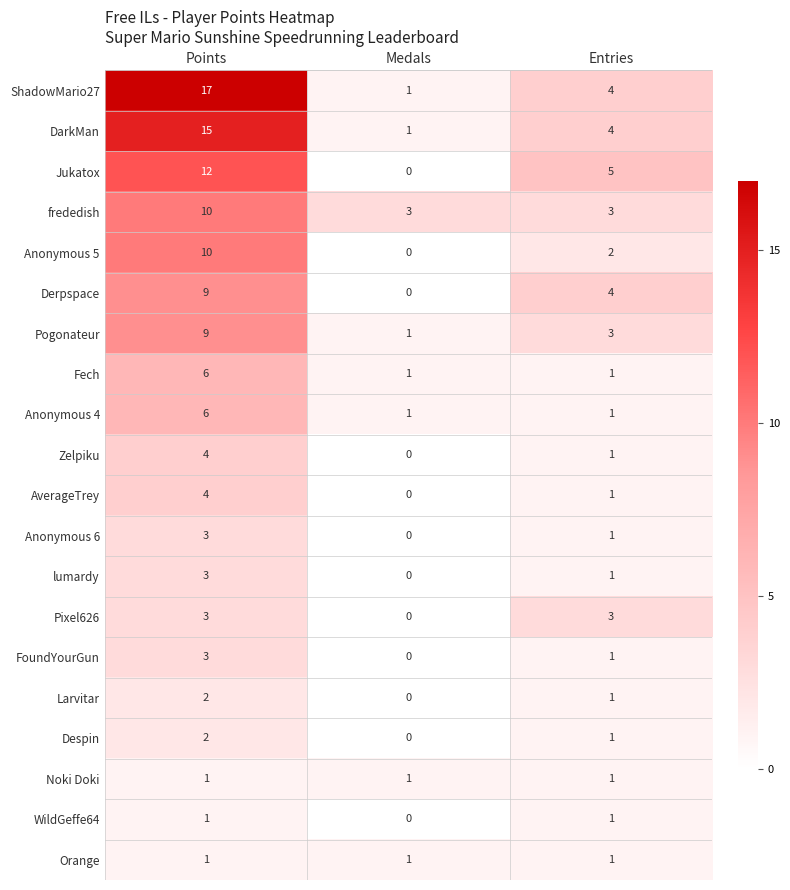

Between Points and Entries, which series saw the biggest shift?

ShadowMario27